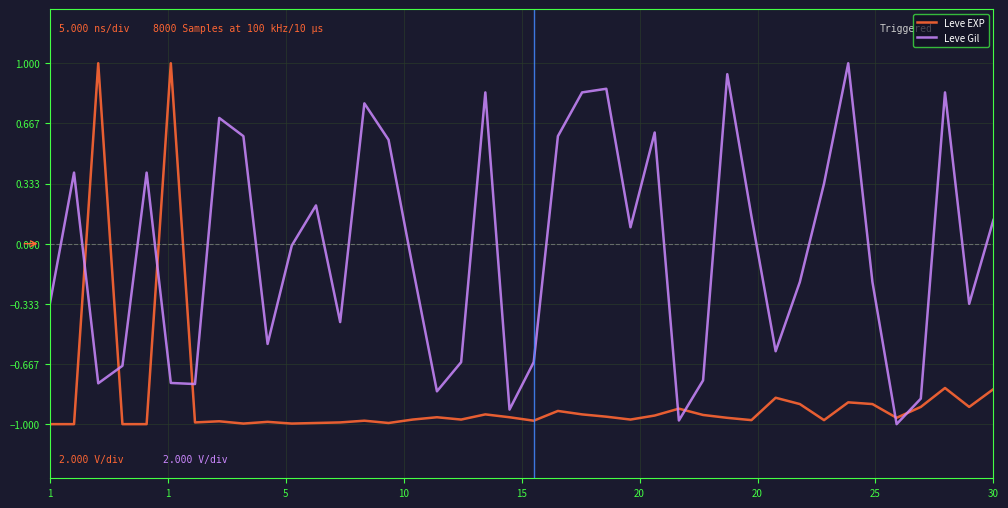

What are all the series names shown in the legend?

Leve EXP, Leve Gil